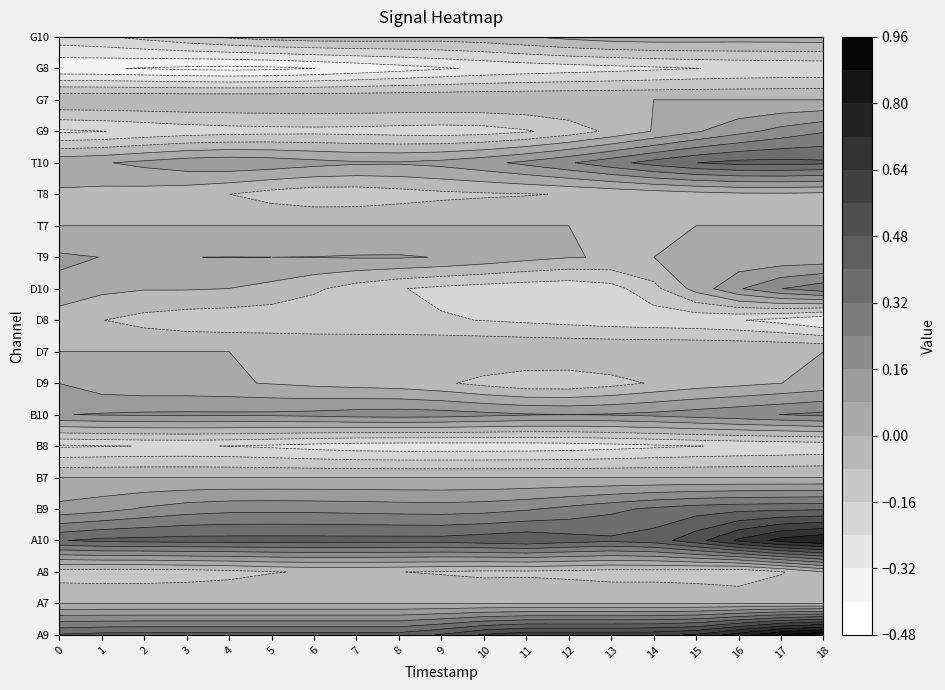

True or false: B8 has a value of -0.3 at 7.

True